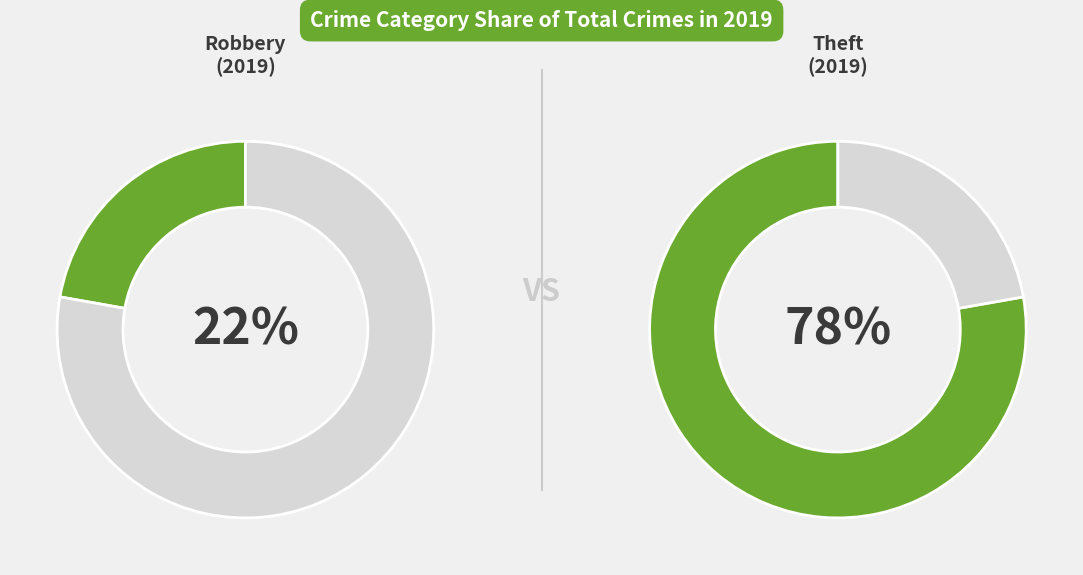

Count the number of slices in the pie.

4